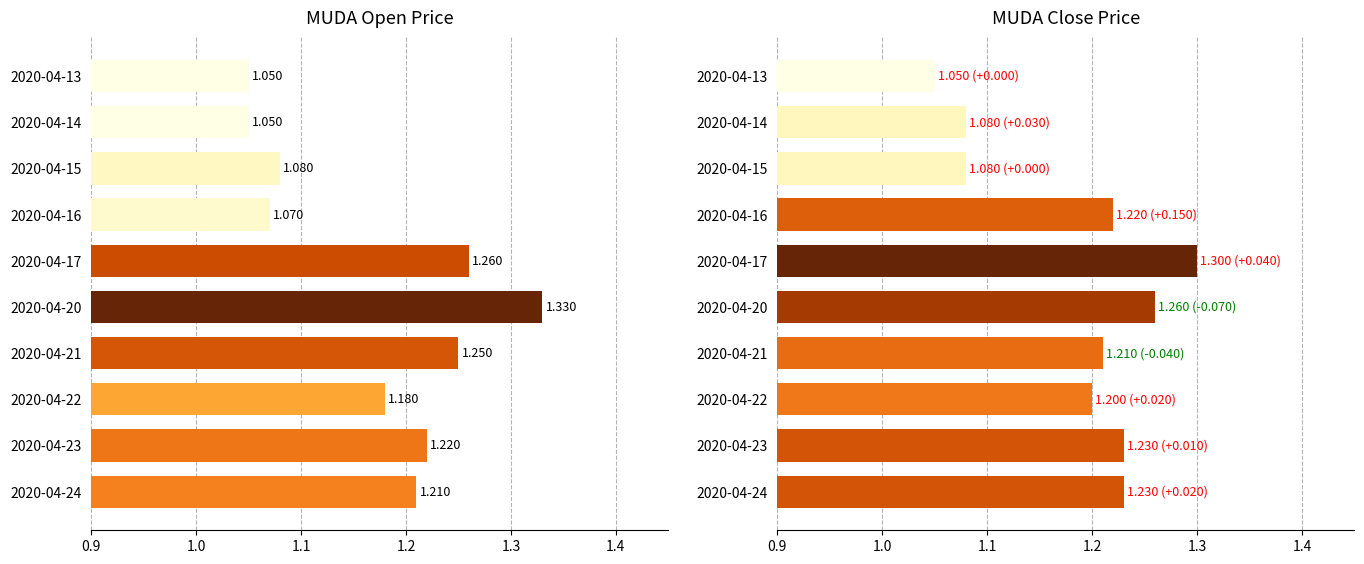

Between 2020-04-15 and 2020-04-13, which is larger?

2020-04-15